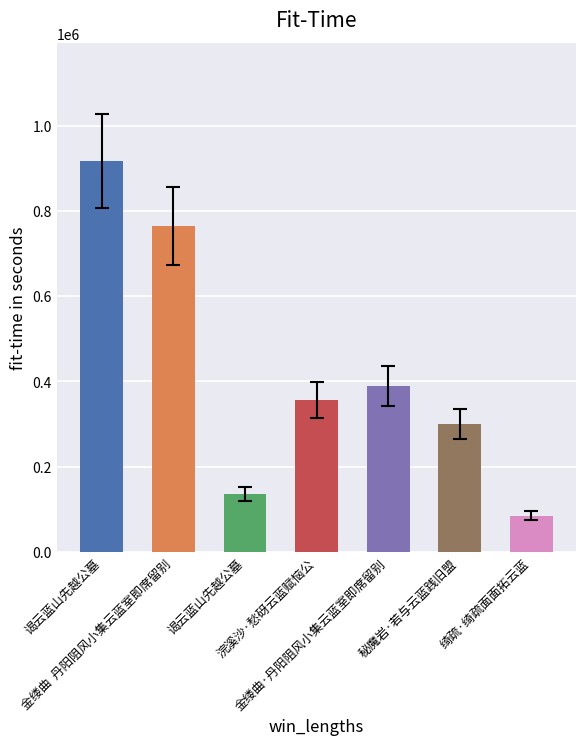

What value does the data have at 金缕曲·丹阳阻风小集云蓝室即席留别?

389451